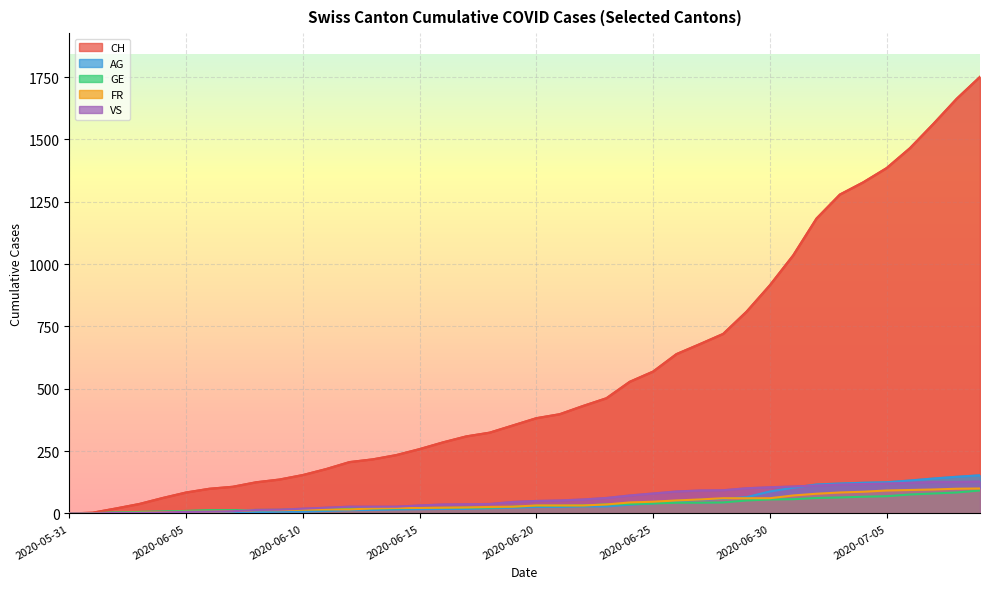

How many data points in CH are above 382?

19